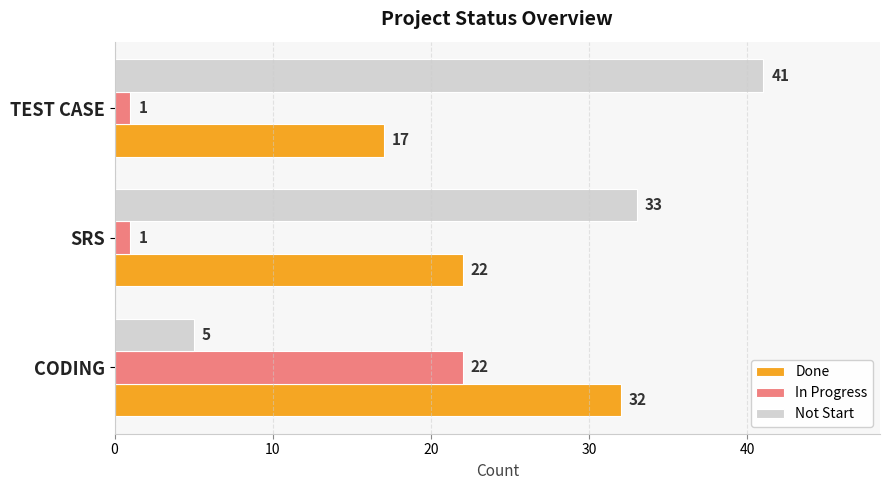

True or false: Done has a value of 8 at CODING.

False